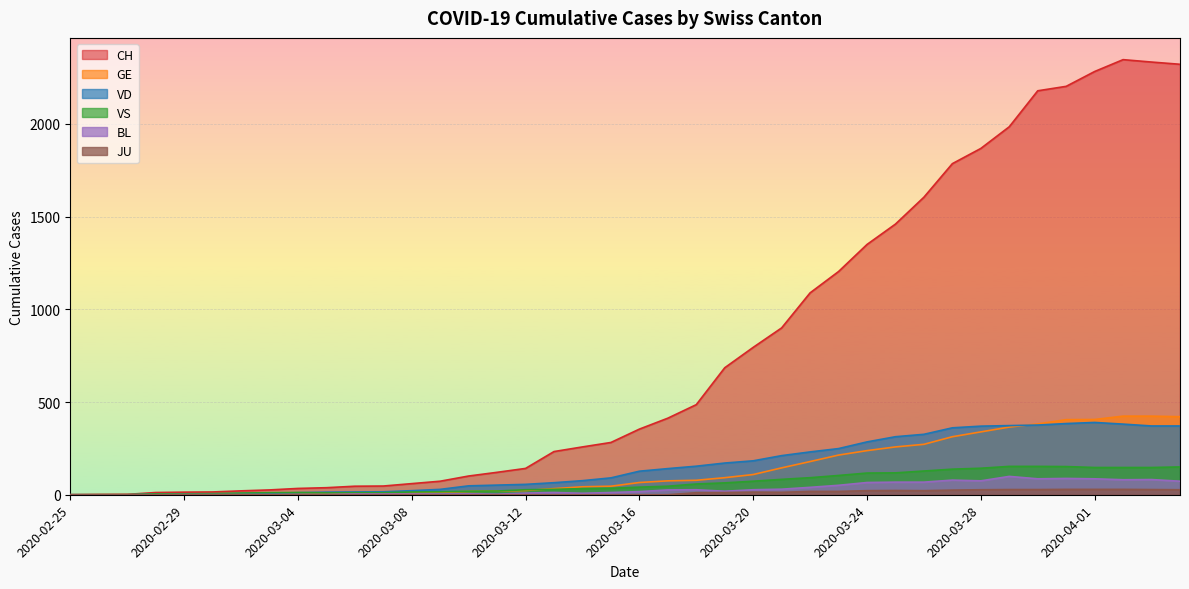

List the labels in order of GE value, largest first.

2020-04-02, 2020-04-03, 2020-04-04, 2020-04-01, 2020-03-31, 2020-03-30, 2020-03-29, 2020-03-28, 2020-03-27, 2020-03-26, 2020-03-25, 2020-03-24, 2020-03-23, 2020-03-22, 2020-03-21, 2020-03-20, 2020-03-19, 2020-03-18, 2020-03-17, 2020-03-16, 2020-03-15, 2020-03-14, 2020-03-13, 2020-03-12, 2020-03-11, 2020-03-10, 2020-03-09, 2020-03-08, 2020-03-06, 2020-03-07, 2020-03-05, 2020-03-03, 2020-03-04, 2020-02-29, 2020-03-01, 2020-03-02, 2020-02-28, 2020-02-26, 2020-02-27, 2020-02-25